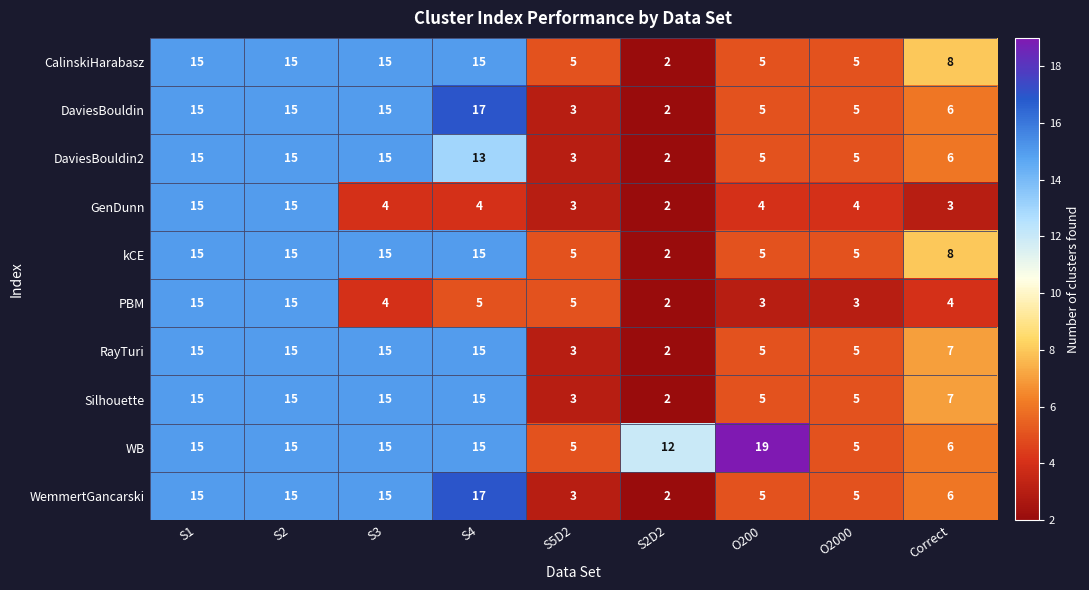

The PBM series shows 5 at S4. True or false?

True